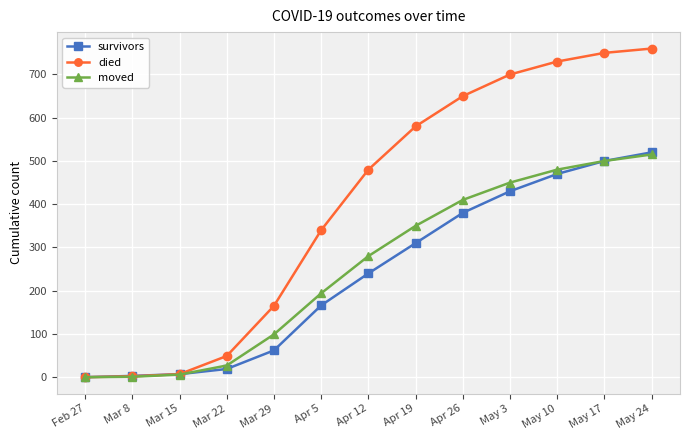

At which category is the sum across all series the highest?

May 24